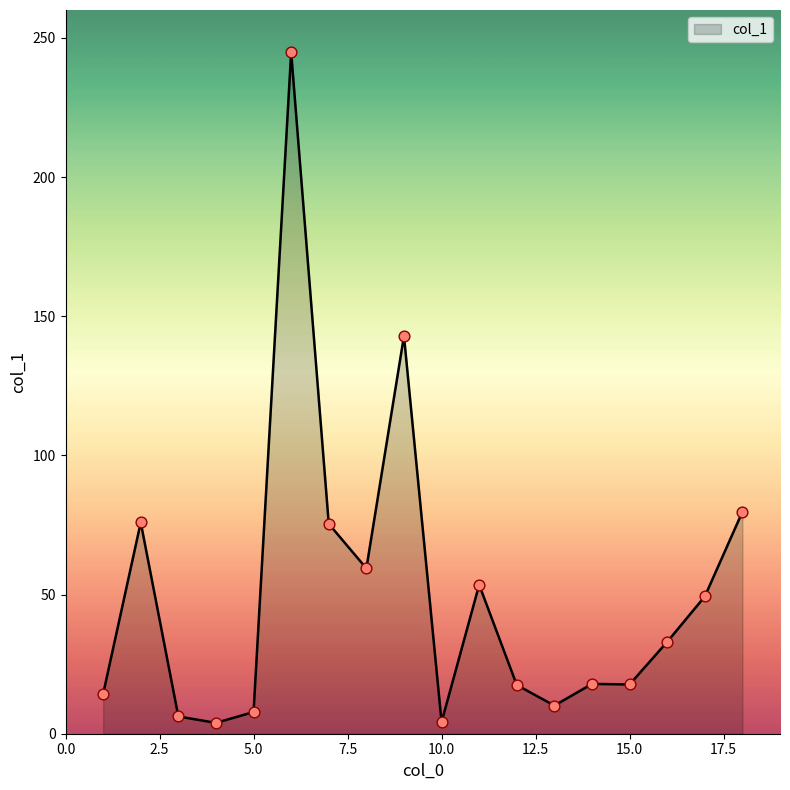

What is the maximum value shown in the chart?

244.8